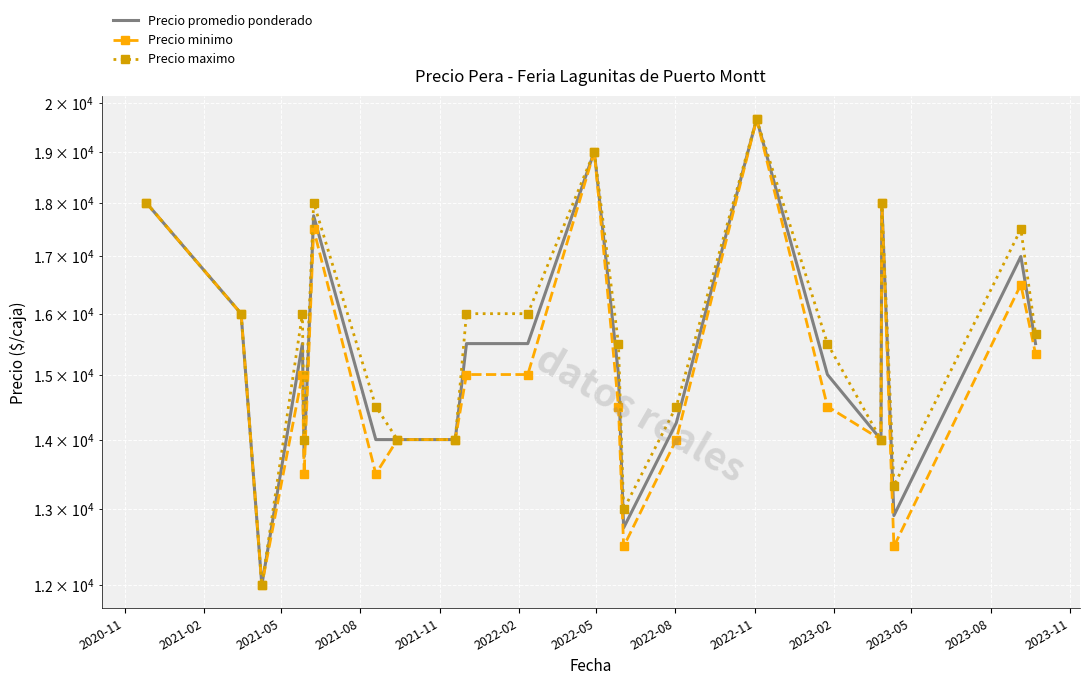

What is the value of the Precio promedio ponderado point at the 6th from the left?

17750.0